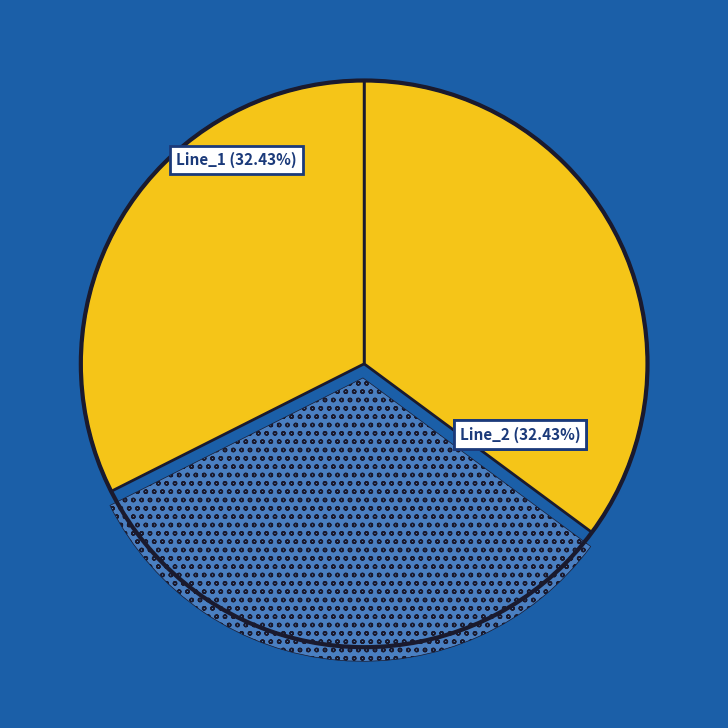

How many segments does this pie chart have?

3